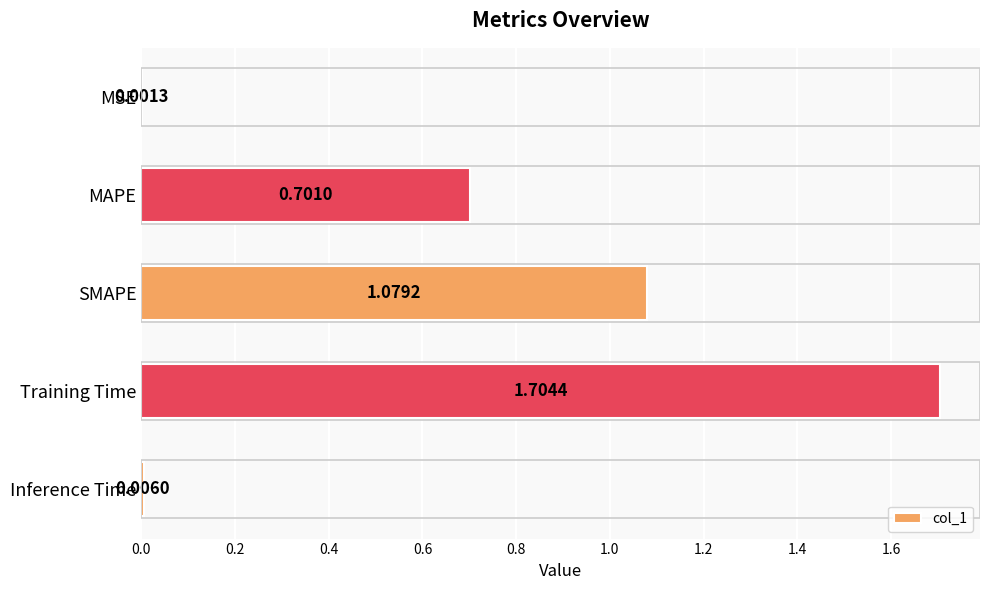

Which category has the highest value across all series?

Training Time